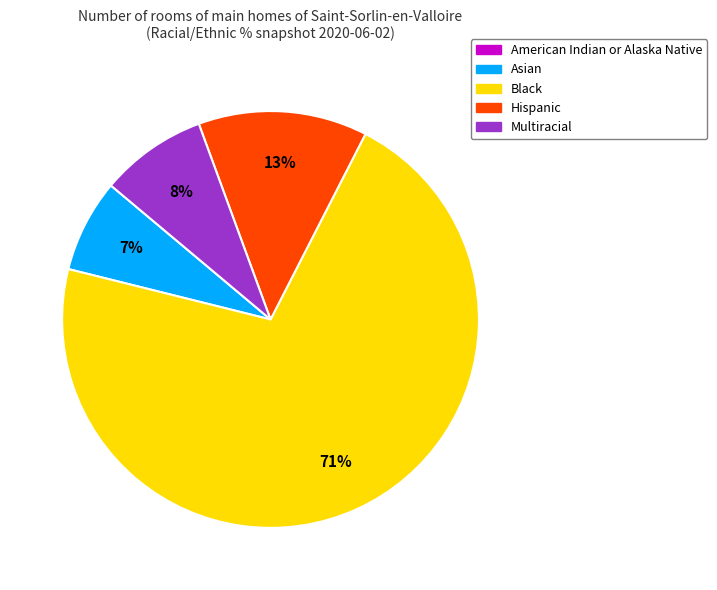

To the nearest percent, what is the average slice percentage?

20%